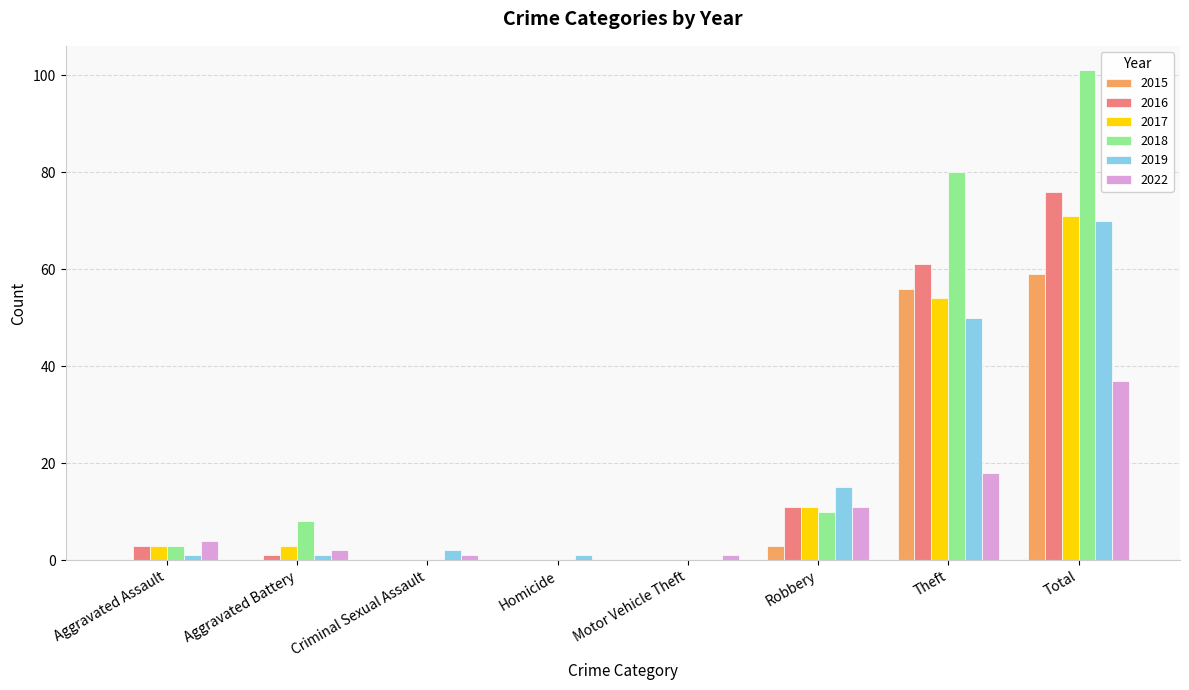

What is the maximum value shown in the chart?

101